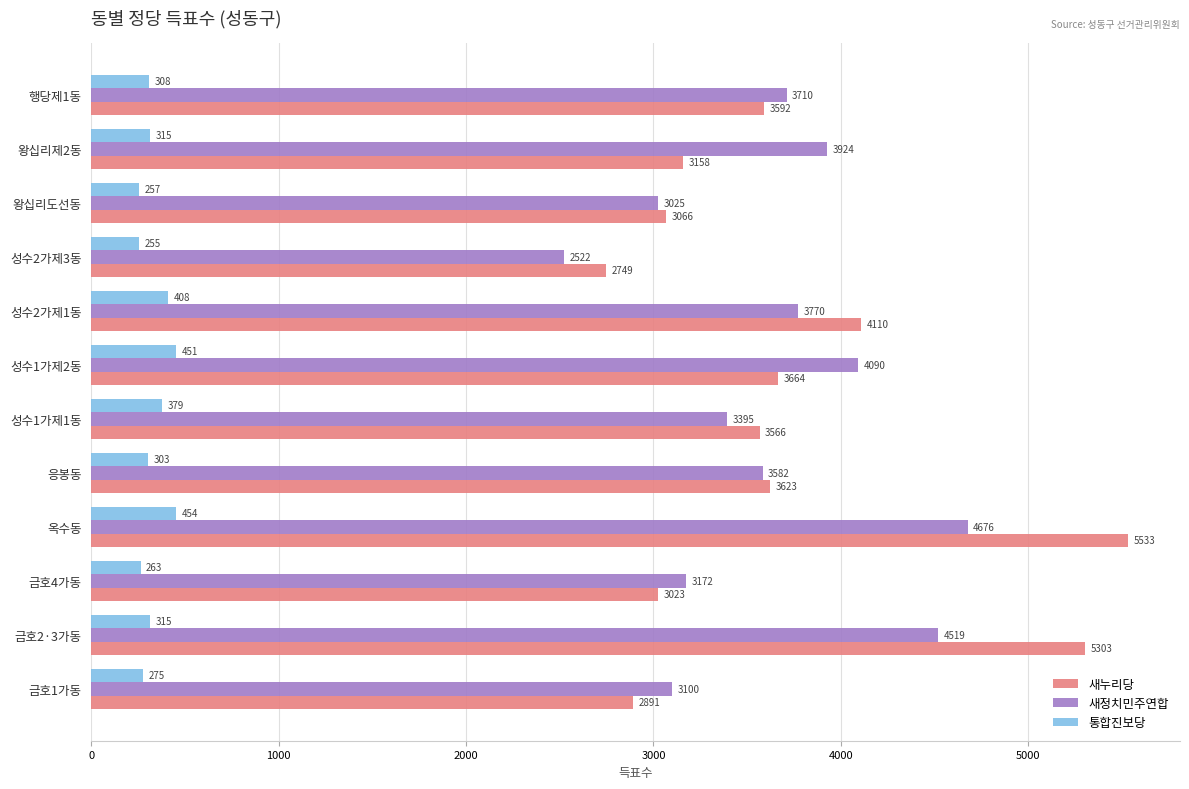

What is the difference between the highest and lowest values at 금호2·3가동?

4988